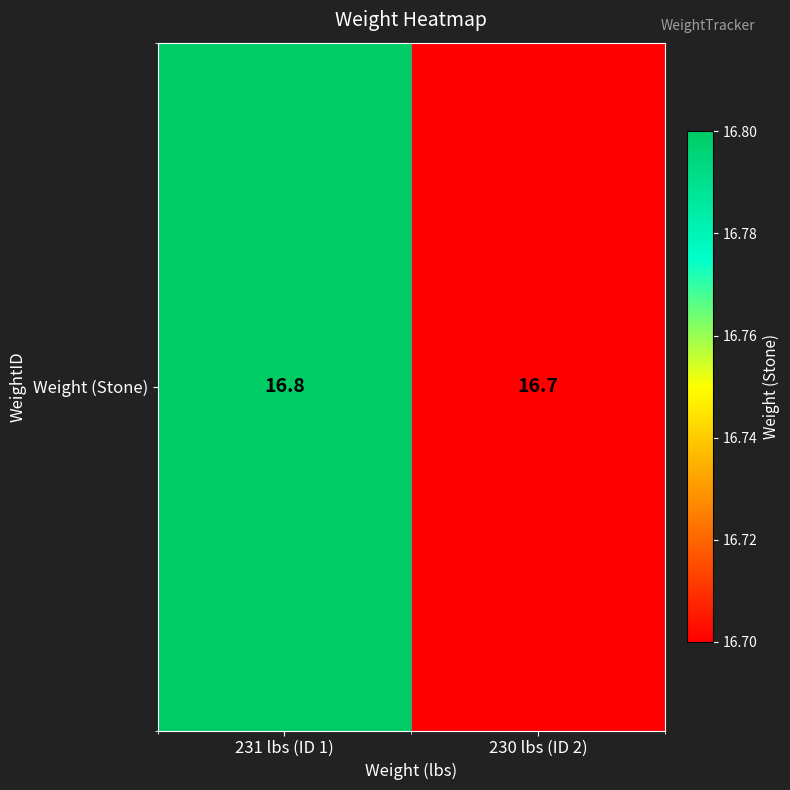

The chart shows a value of 29.5 at 230 lbs (ID 2). True or false?

False